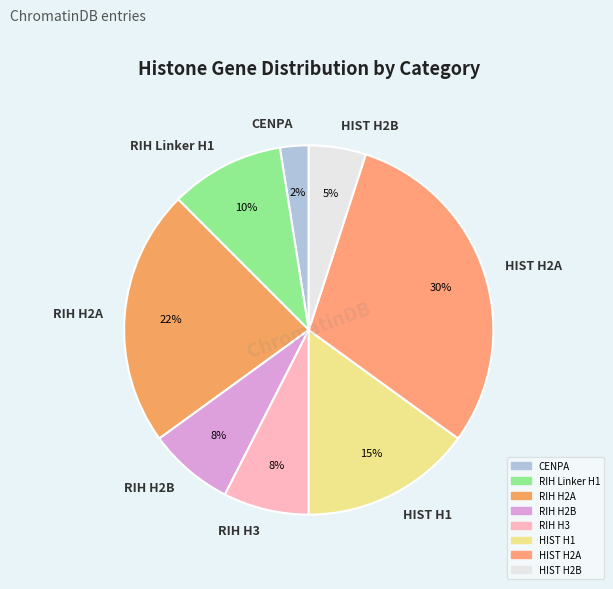

How many slices are in this pie chart?

8